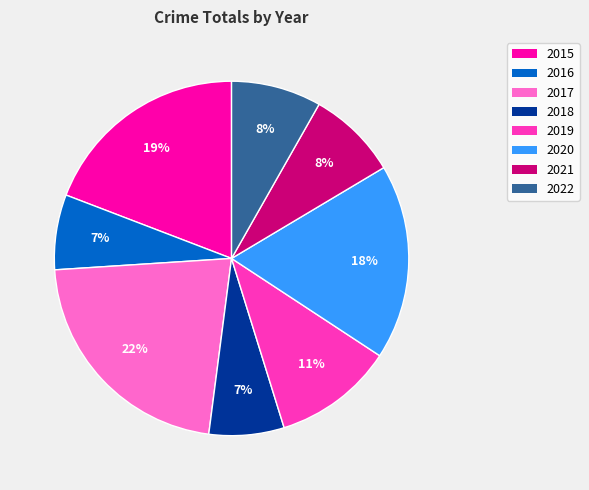

Which has a higher value, 2019 or 2017?

2017